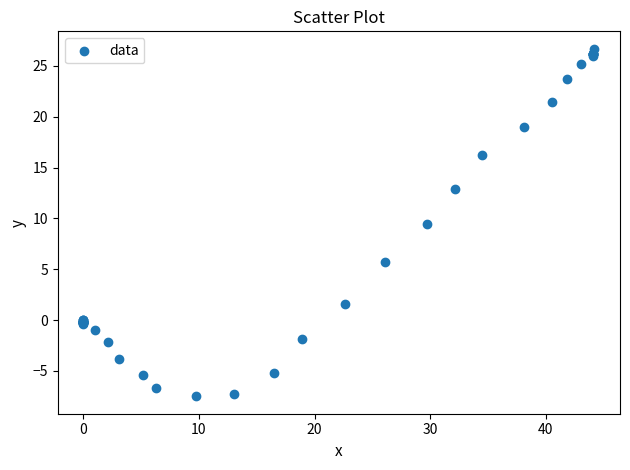

What Y value in the scatter plot is closest to 9?

9.5